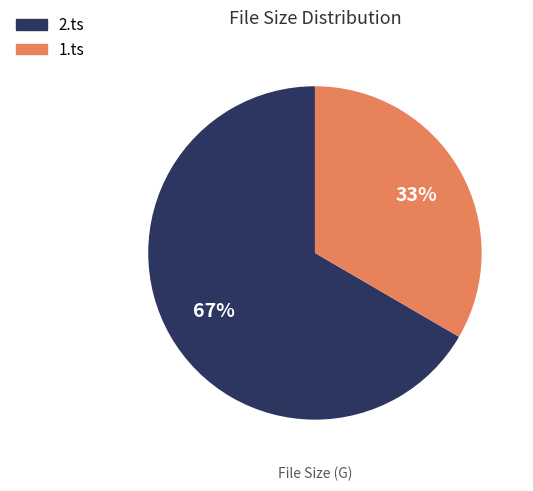

Is it true that 2.ts is 74% of the pie?

False